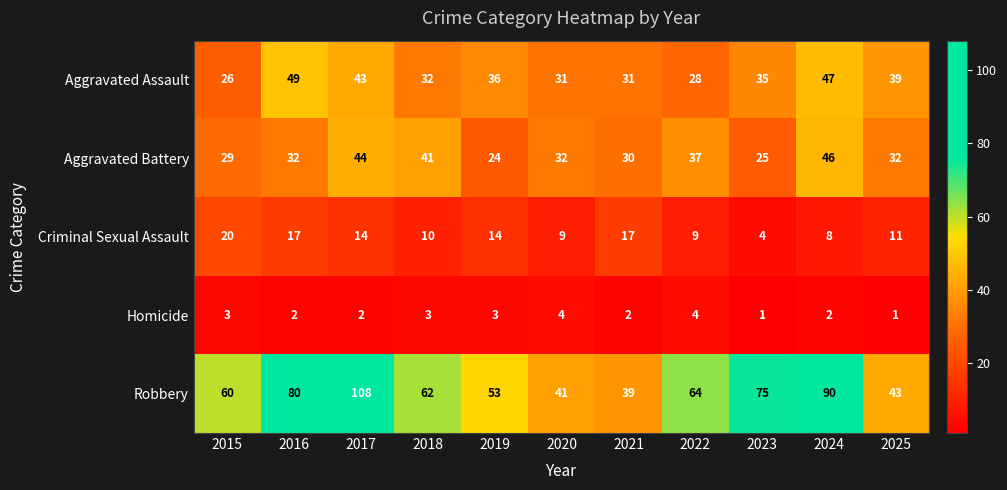

What is the approximate value of Aggravated Assault at 2023?

35